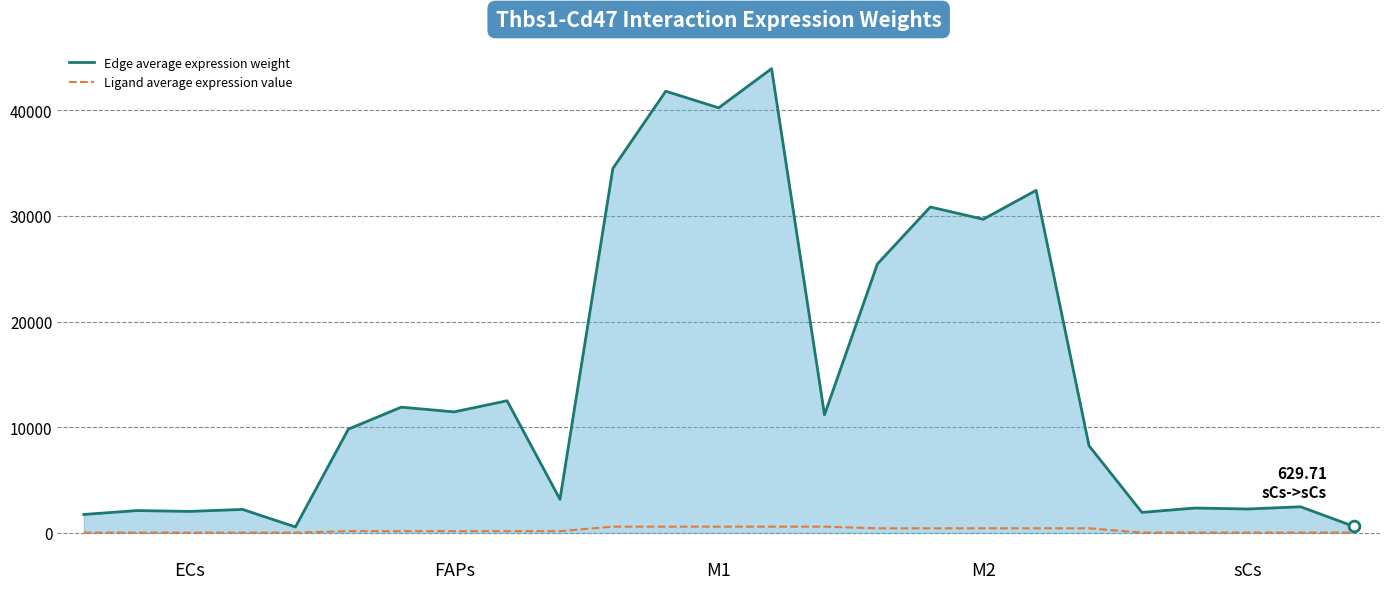

Which series has the largest range (max minus min)?

Edge average expression weight